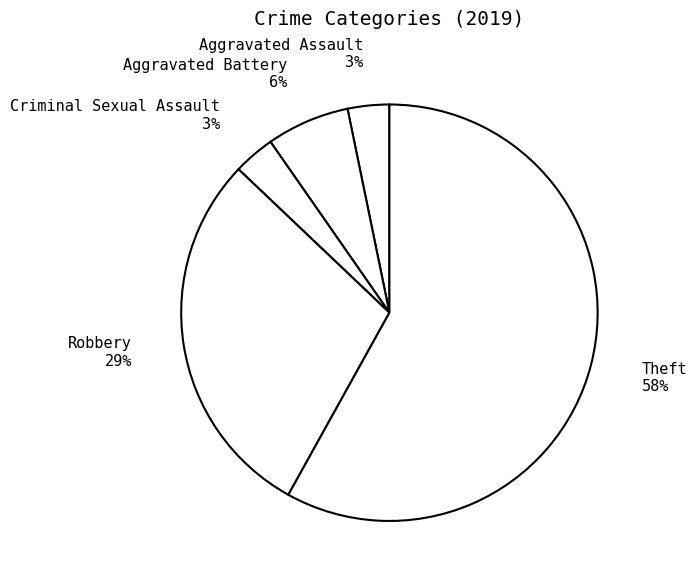

The Aggravated Battery slice represents 6% of the pie. True or false?

True